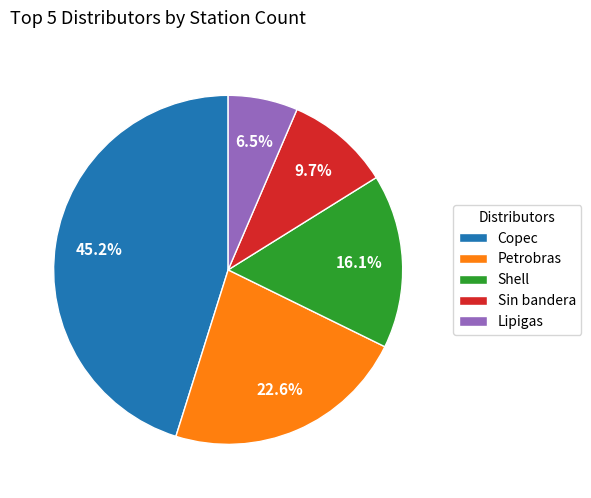

Is there any slice that represents more than half of the pie?

No